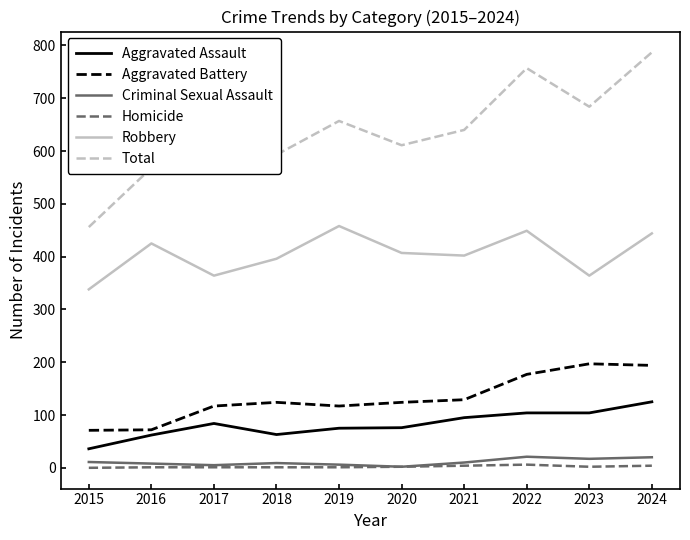

What is the maximum value shown in the chart?

787